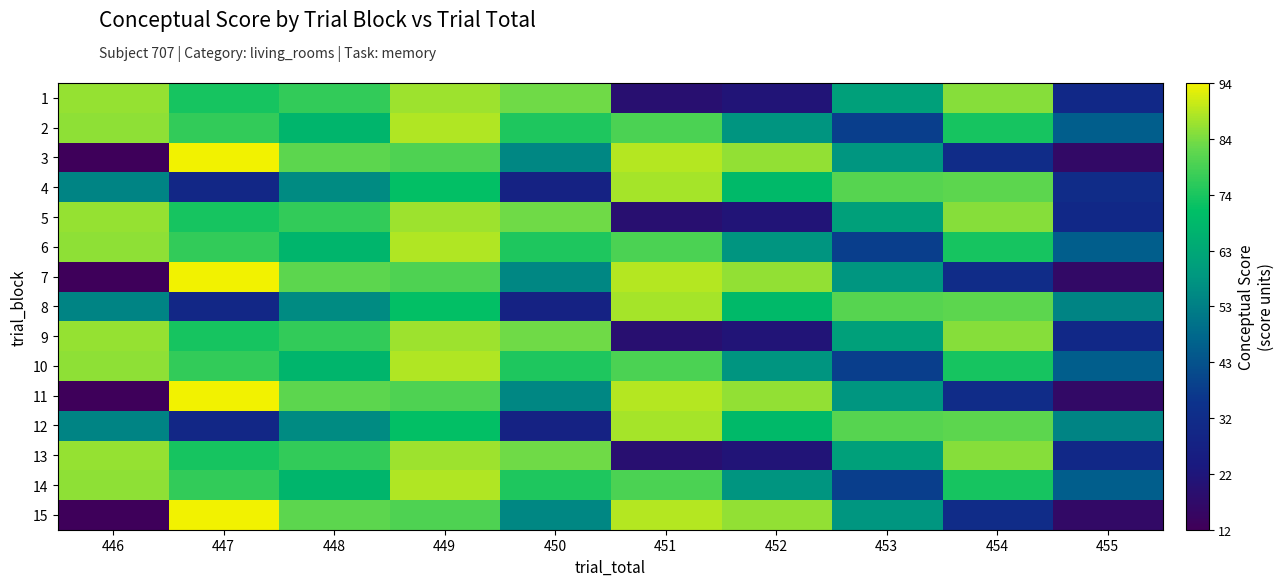

Reading left to right, what are all the values shown in this chart?

1: 446=86.2	447=73.0	448=76.2	449=86.7	450=83.1	451=19.2	452=21.5	453=61.3	454=84.9	455=30.7
2: 446=85.4	447=76.3	448=67.5	449=88.3	450=73.9	451=79.1	452=58.0	453=38.2	454=72.9	455=45.6
3: 446=12.6	447=93.8	448=81.1	449=79.5	450=54.7	451=88.7	452=85.7	453=58.3	454=32.2	455=16.4
4: 446=54.0	447=30.4	448=55.7	449=70.8	450=27.8	451=87.4	452=68.8	453=80.3	454=81.0	455=32.2
5: 446=86.2	447=73.0	448=76.2	449=86.7	450=83.1	451=19.2	452=21.5	453=61.3	454=84.9	455=30.7
6: 446=85.4	447=76.3	448=67.5	449=88.3	450=73.9	451=79.1	452=58.0	453=38.2	454=72.9	455=45.6
7: 446=12.6	447=93.8	448=81.1	449=79.5	450=54.7	451=88.7	452=85.7	453=58.3	454=32.2	455=16.4
8: 446=54.0	447=30.4	448=55.7	449=70.8	450=27.8	451=87.4	452=68.8	453=80.3	454=81.0	455=54.0
9: 446=86.2	447=73.0	448=76.2	449=86.7	450=83.1	451=19.2	452=21.5	453=61.3	454=84.9	455=30.7
10: 446=85.4	447=76.3	448=67.5	449=88.3	450=73.9	451=79.1	452=58.0	453=38.2	454=72.9	455=45.6
11: 446=12.6	447=93.8	448=81.1	449=79.5	450=54.7	451=88.7	452=85.7	453=58.3	454=32.2	455=16.4
12: 446=54.0	447=30.4	448=55.7	449=70.8	450=27.8	451=87.4	452=68.8	453=80.3	454=81.0	455=54.0
13: 446=86.2	447=73.0	448=76.2	449=86.7	450=83.1	451=19.2	452=21.5	453=61.3	454=84.9	455=30.7
14: 446=85.4	447=76.3	448=67.5	449=88.3	450=73.9	451=79.1	452=58.0	453=38.2	454=72.9	455=45.6
15: 446=12.6	447=93.8	448=81.1	449=79.5	450=54.7	451=88.7	452=85.7	453=58.3	454=32.2	455=16.4